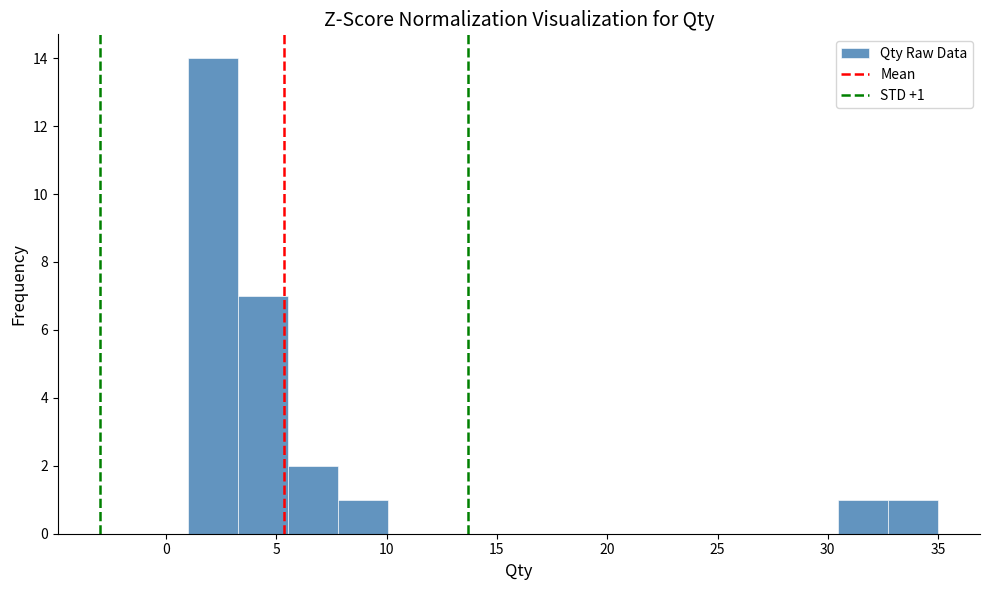

Over which range of the x-axis is the bar tallest?

1.0 to 3.5